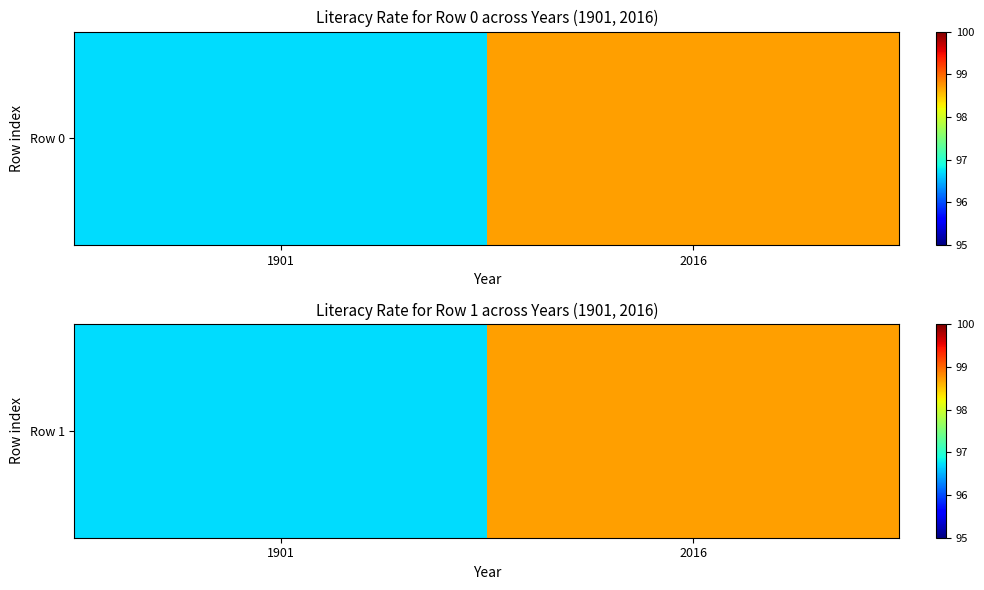

What is the greatest value displayed?

98.7